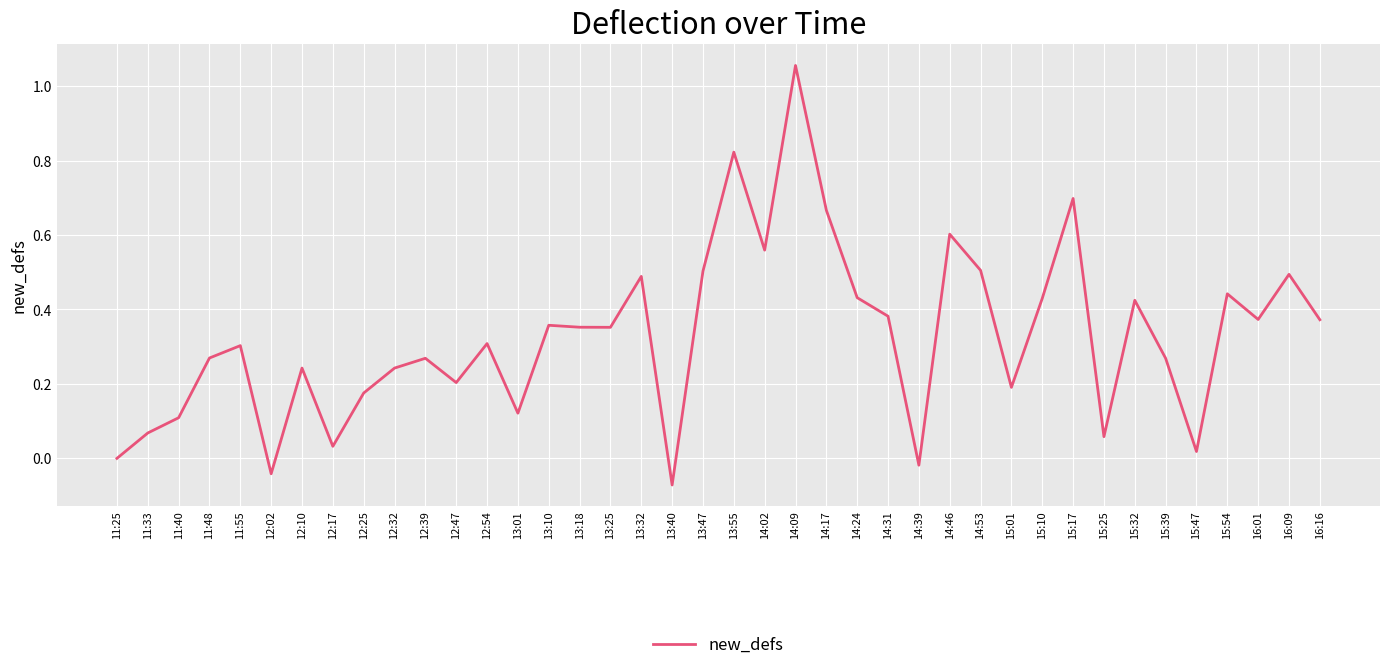

Which label corresponds to the largest value in the chart?

14:09